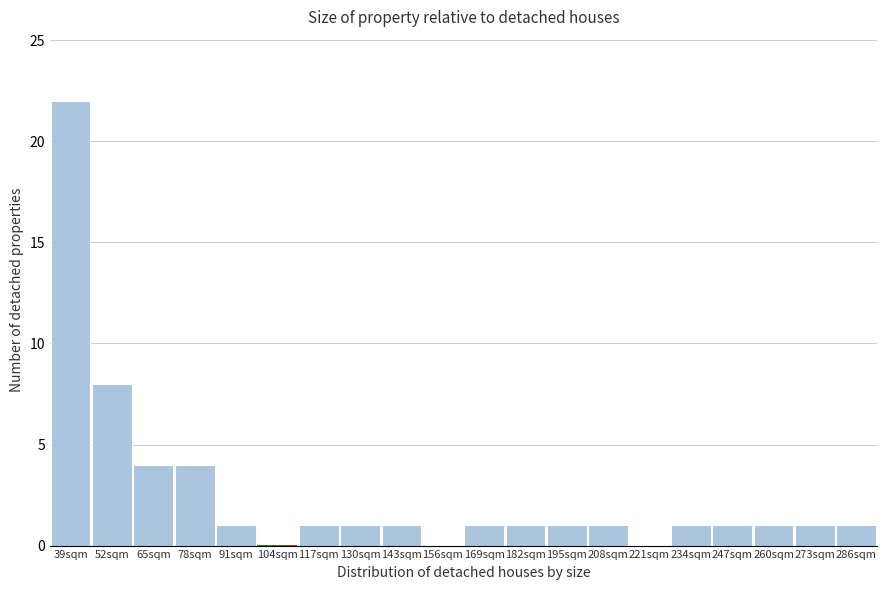

Reading right to left, extract all data points from this chart.

286sqm=1	273sqm=1	260sqm=1	247sqm=1	234sqm=1	221sqm=0	208sqm=1	195sqm=1	182sqm=1	169sqm=1	156sqm=0	143sqm=1	130sqm=1	117sqm=1	104sqm=0	91sqm=1	78sqm=4	65sqm=4	52sqm=8	39sqm=22